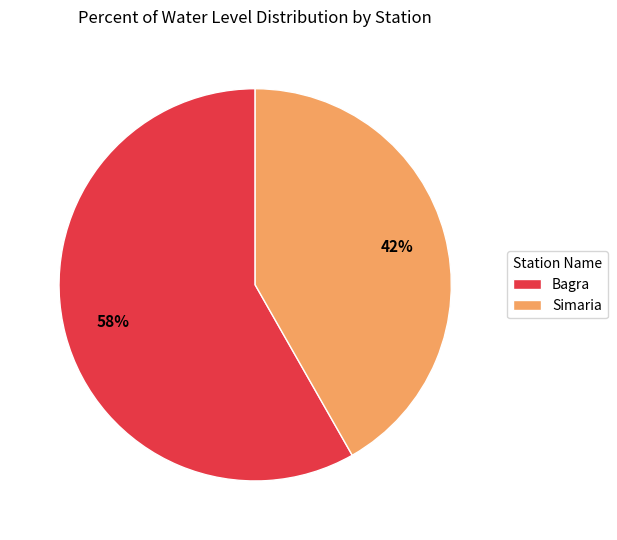

Which has a higher value, Simaria or Bagra?

Bagra